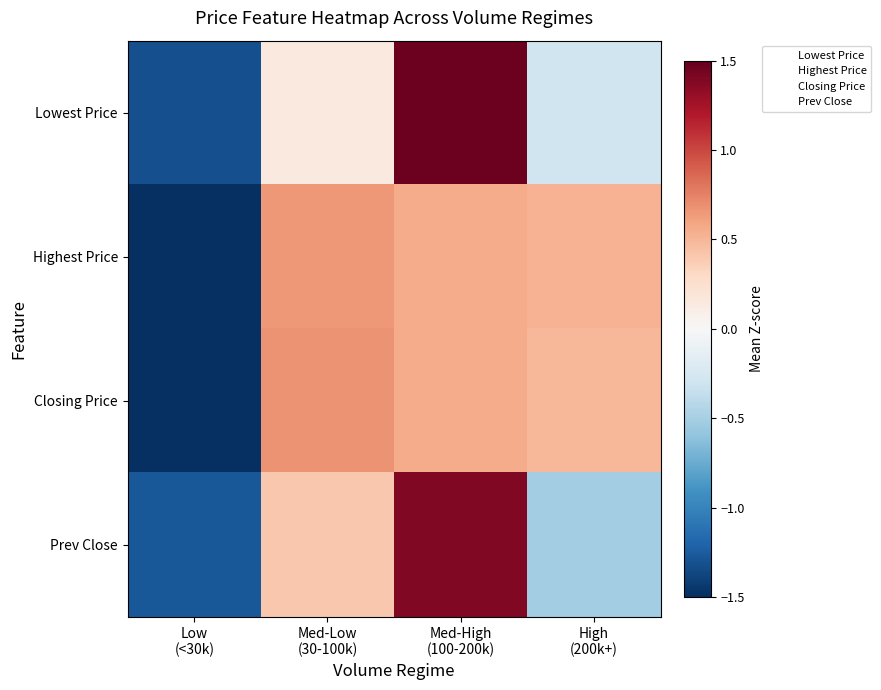

Reading left to right, what are all the values shown in this chart?

Lowest Price: Low
(<30k)=-1.3	Med-Low
(30-100k)=0.1	Med-High
(100-200k)=1.5	High
(200k+)=-0.3
Highest Price: Low
(<30k)=-1.7	Med-Low
(30-100k)=0.7	Med-High
(100-200k)=0.6	High
(200k+)=0.5
Closing Price: Low
(<30k)=-1.7	Med-Low
(30-100k)=0.7	Med-High
(100-200k)=0.6	High
(200k+)=0.5
Prev Close: Low
(<30k)=-1.3	Med-Low
(30-100k)=0.4	Med-High
(100-200k)=1.4	High
(200k+)=-0.5